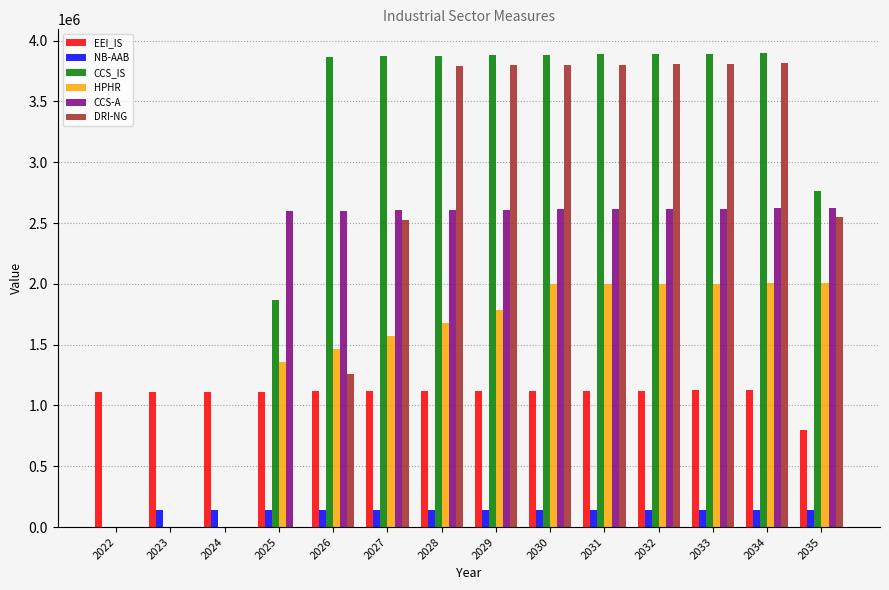

What is the sum of the EEI_IS values at 2025 and 2034?

2239063.8